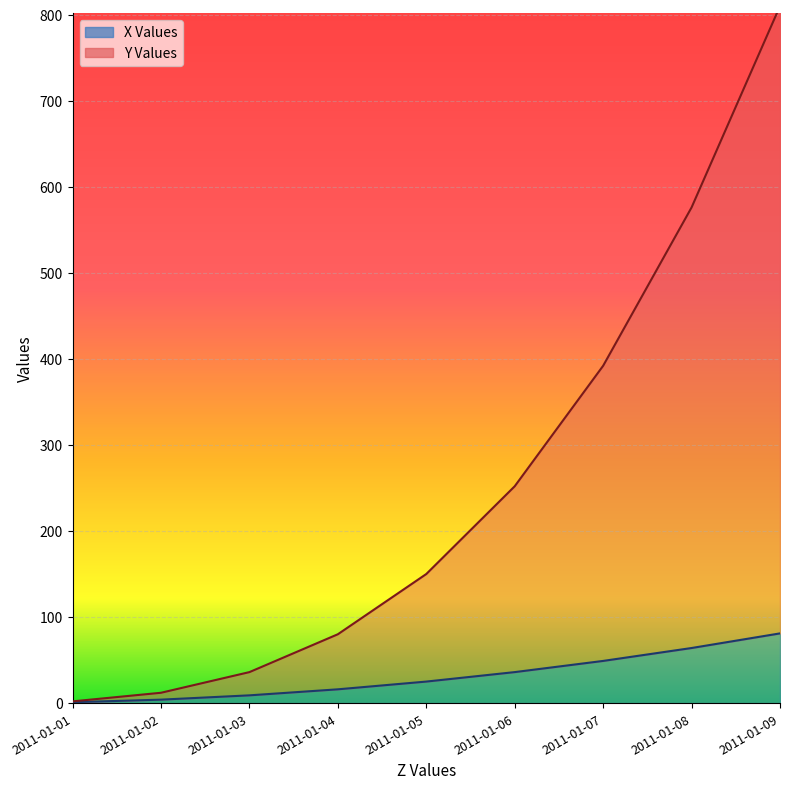

Which series has the largest range (max minus min)?

Y Values